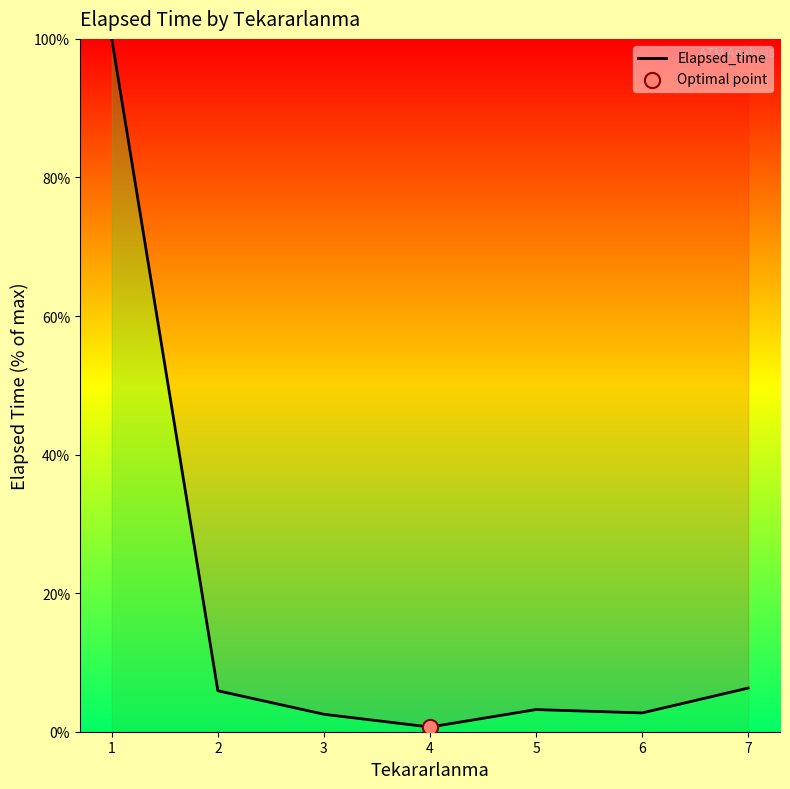

What is the change in value from 2 to 3?

-3.4